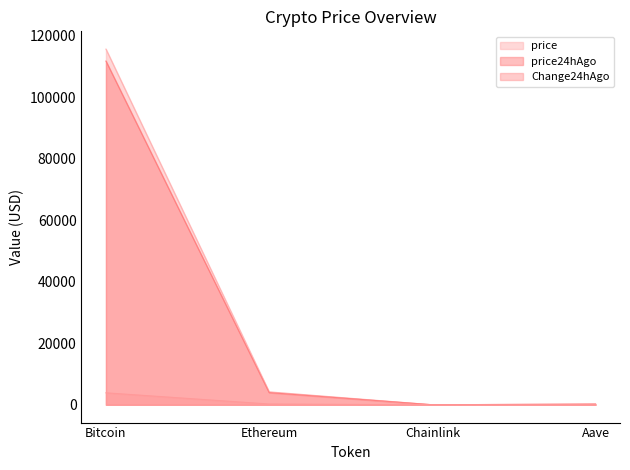

Which category has the highest value in the price24hAgo series?

Bitcoin